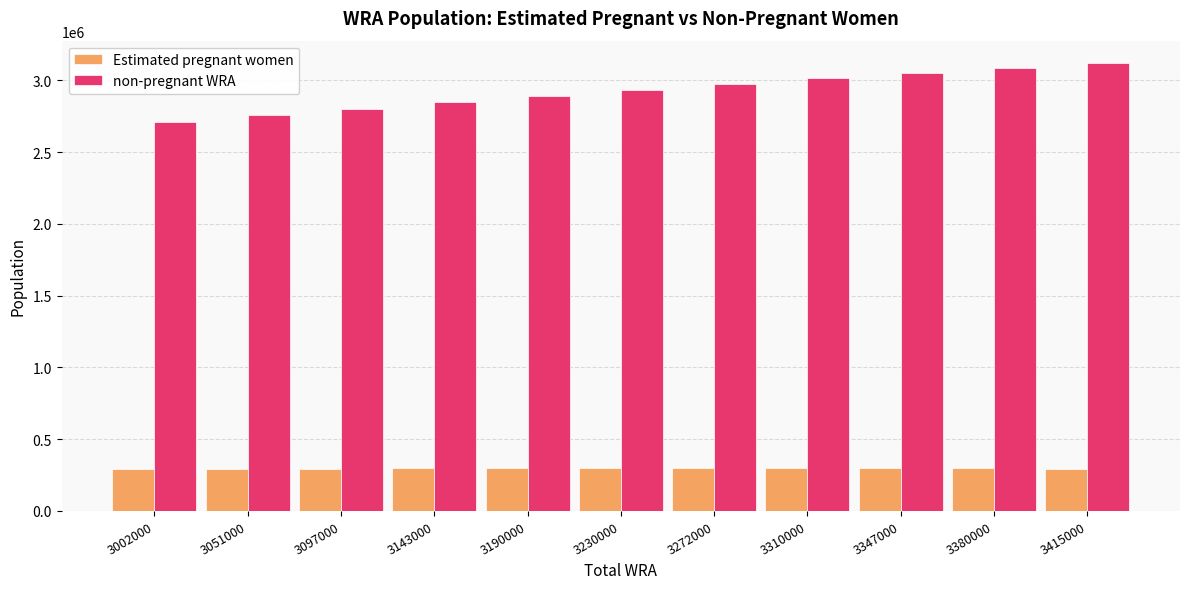

Between 3143000 and 3380000, which series saw the biggest shift?

non-pregnant WRA